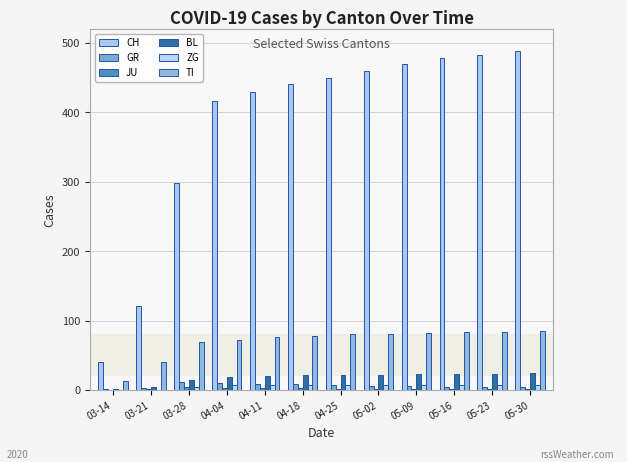

Are the bars horizontal?

No